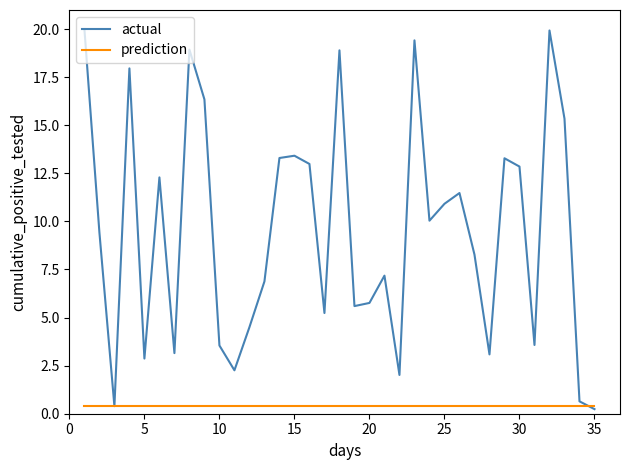

What is the maximum value shown in the chart?

20.0